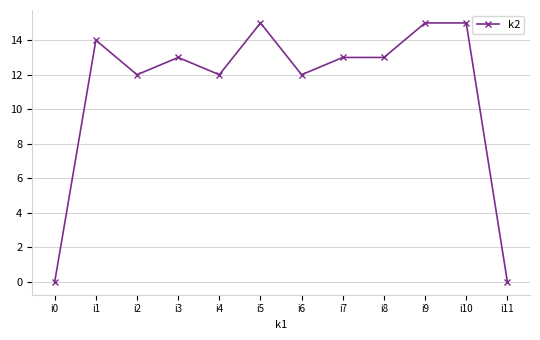

Is it true that the value at i9 is 8?

False